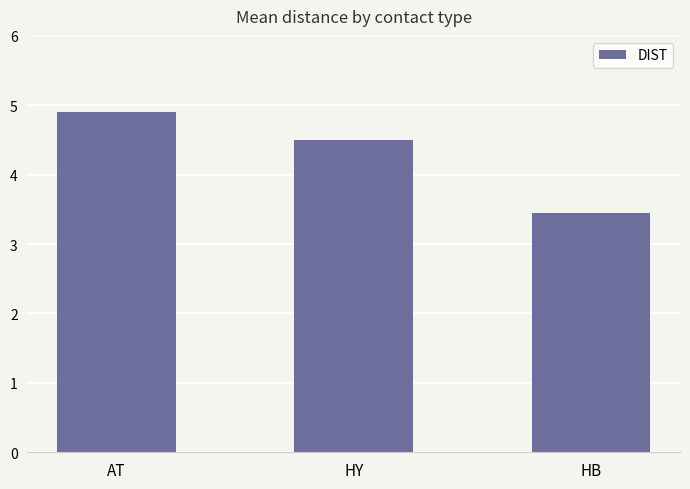

What is the value of the 3rd bar from the left?

3.5